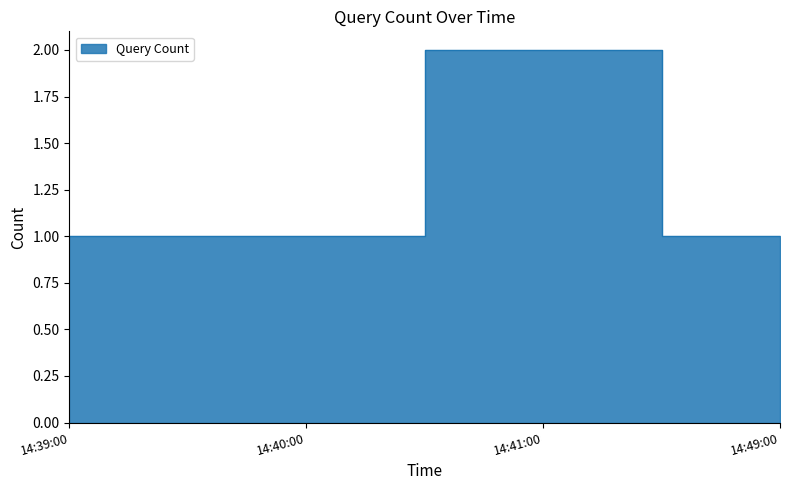

How many values exceed 1?

1